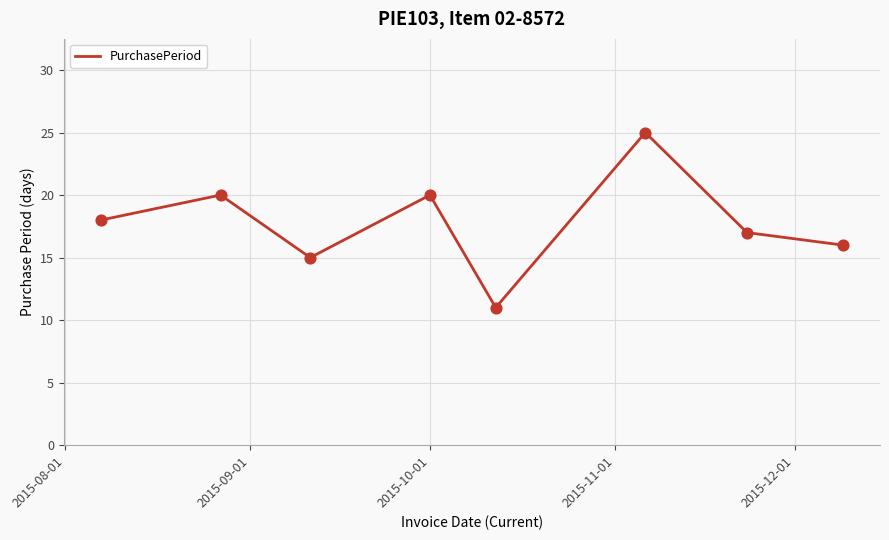

What is the difference between the second highest and minimum values?

9